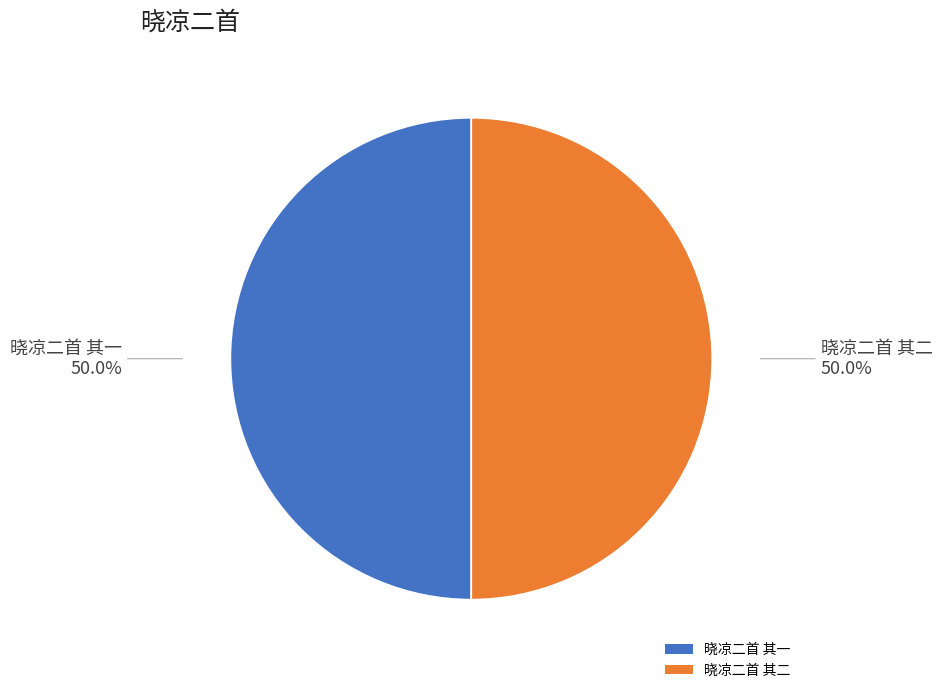

What is the ratio of the value at 晓凉二首 其二 to the value at 晓凉二首 其一?

1.0